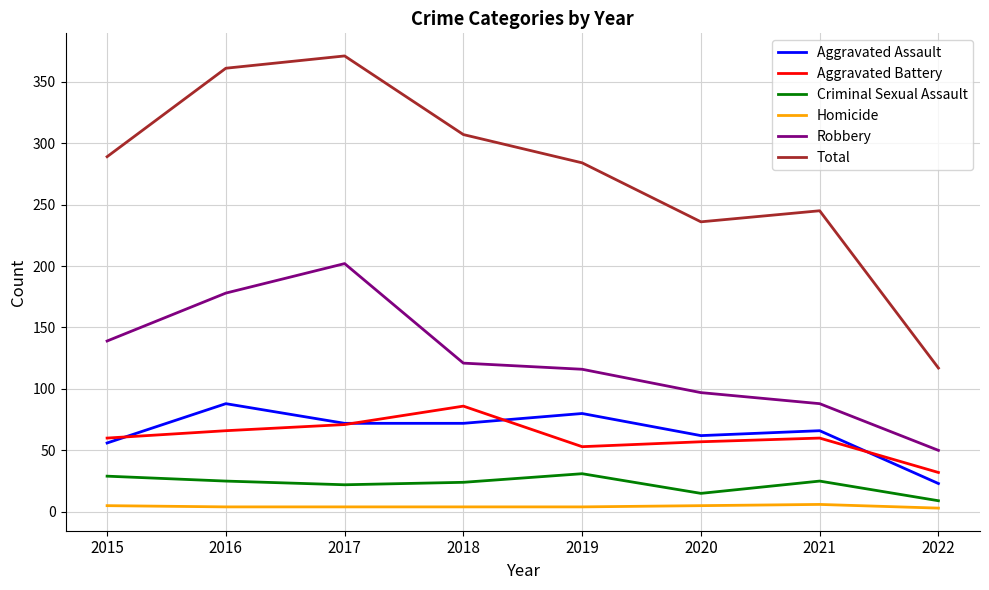

Which series has the widest spread of values?

Total